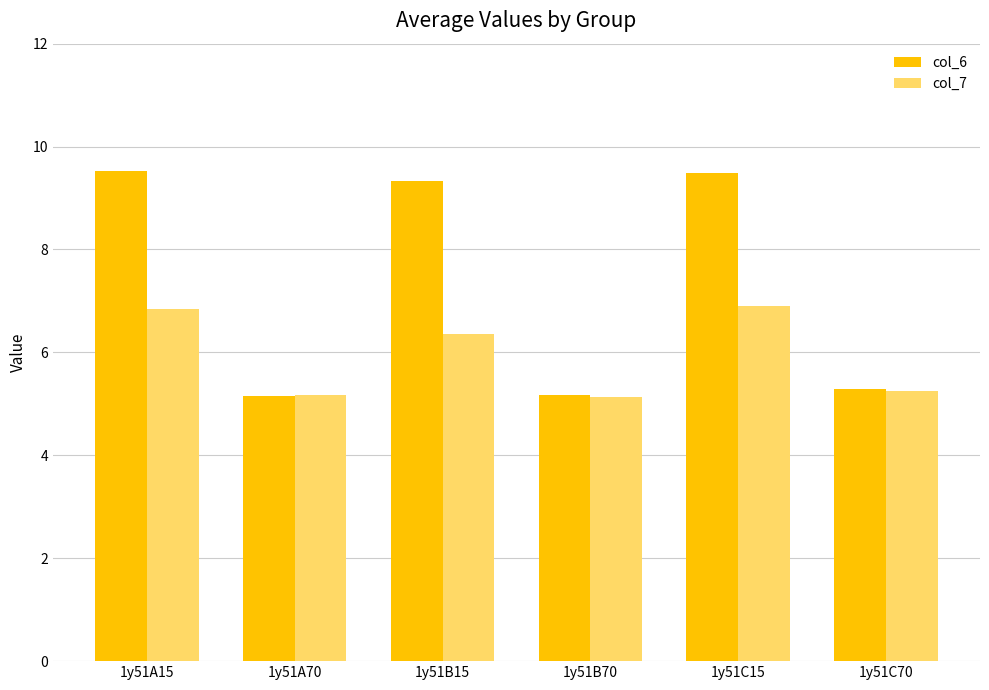

Between 1y51C15 and 1y51C70, which series saw the biggest shift?

col_6